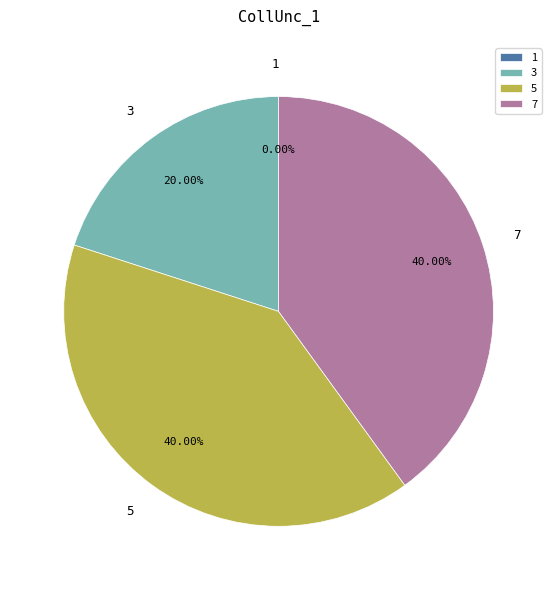

To the nearest percent, what is the difference between the largest and smallest slice percentages?

40%